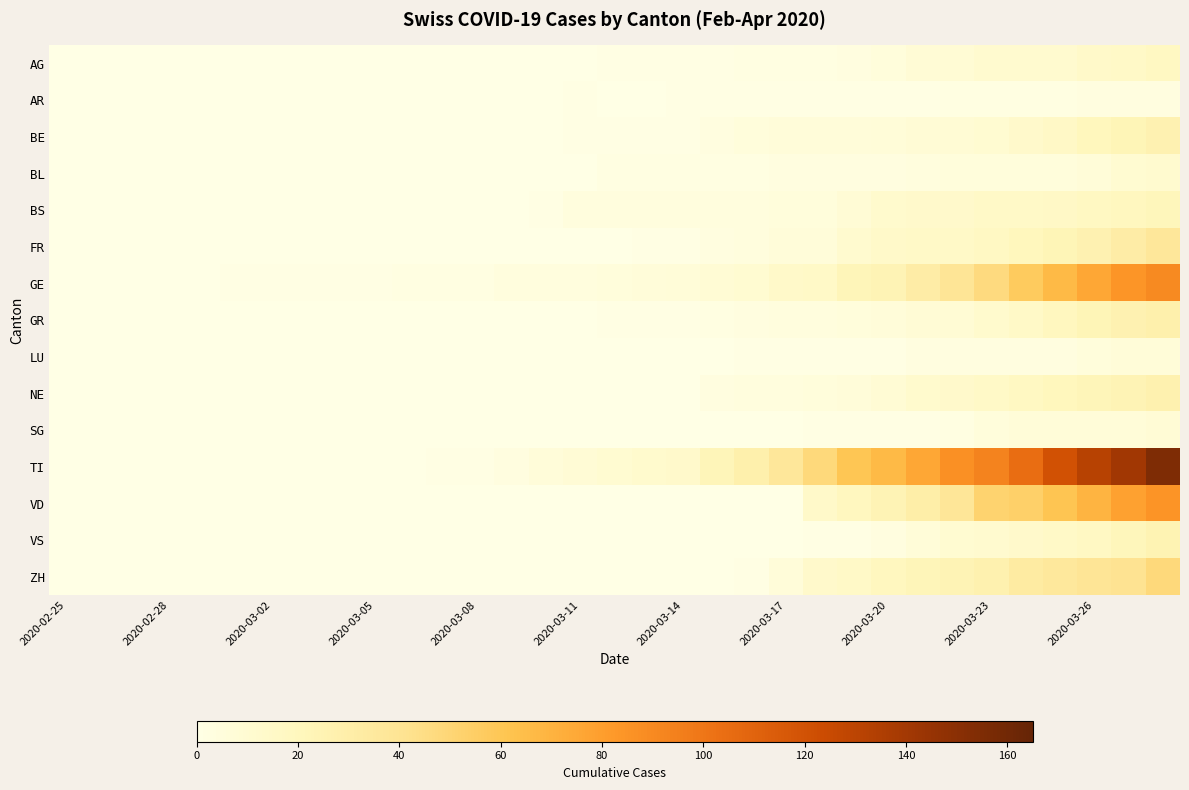

Count the number of data series in this chart.

15